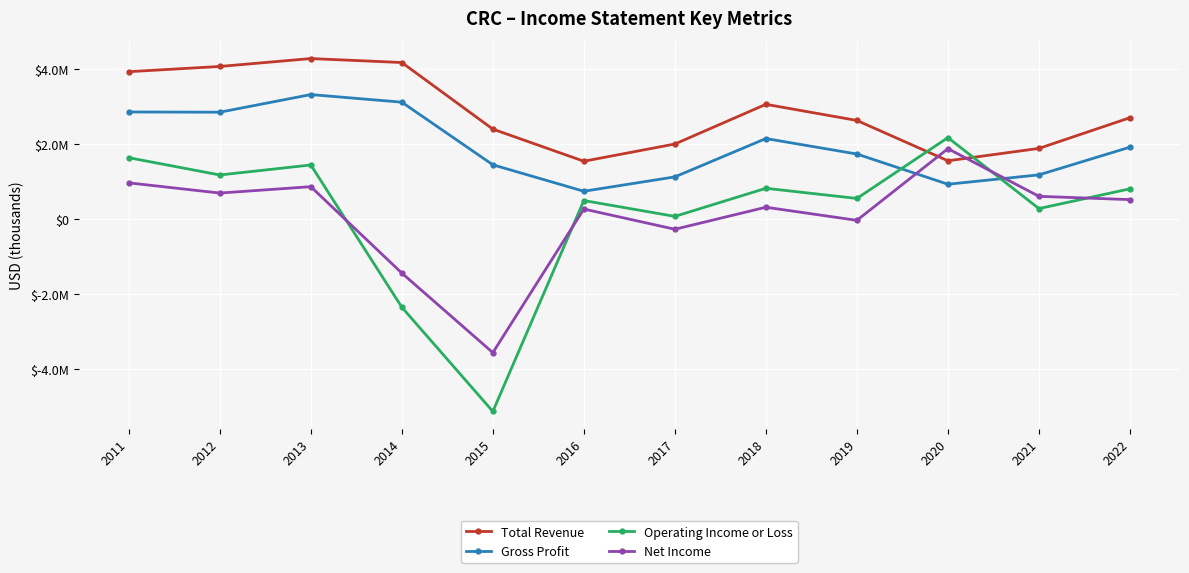

How many intersections are there between Net Income and Operating Income or Loss?

4